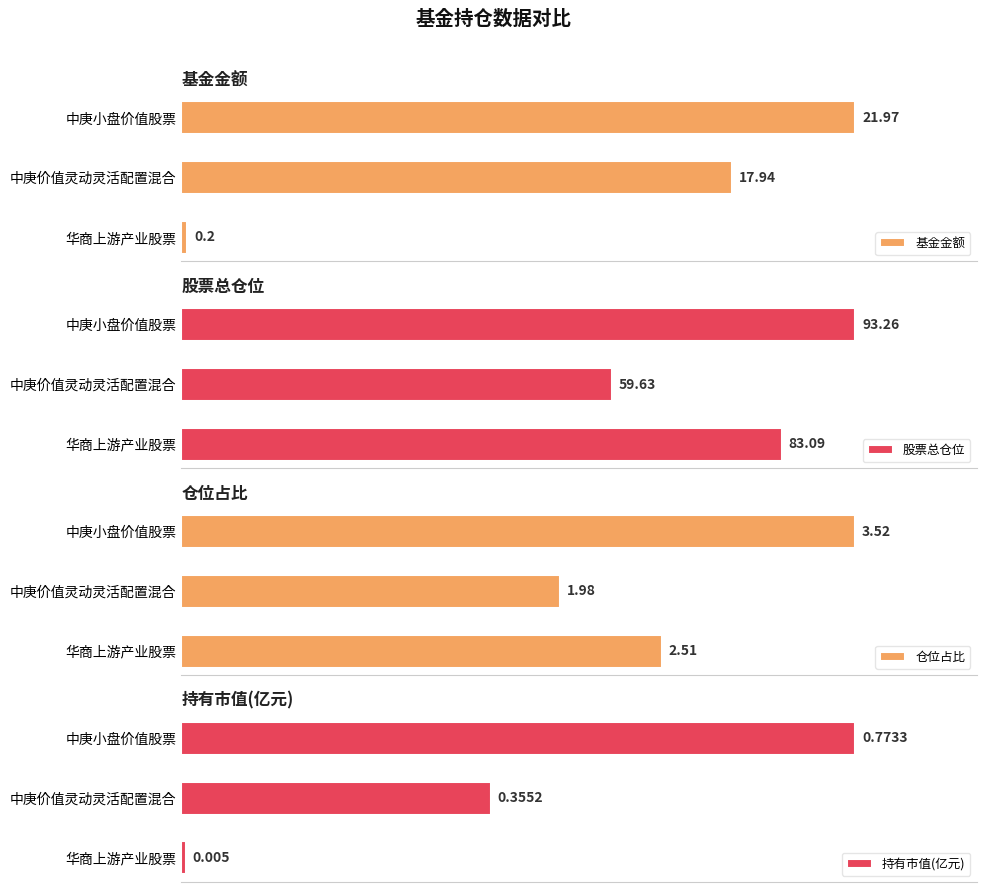

List the series in order of their peak value, lowest first.

持有市值(亿元), 仓位占比, 基金金额, 股票总仓位